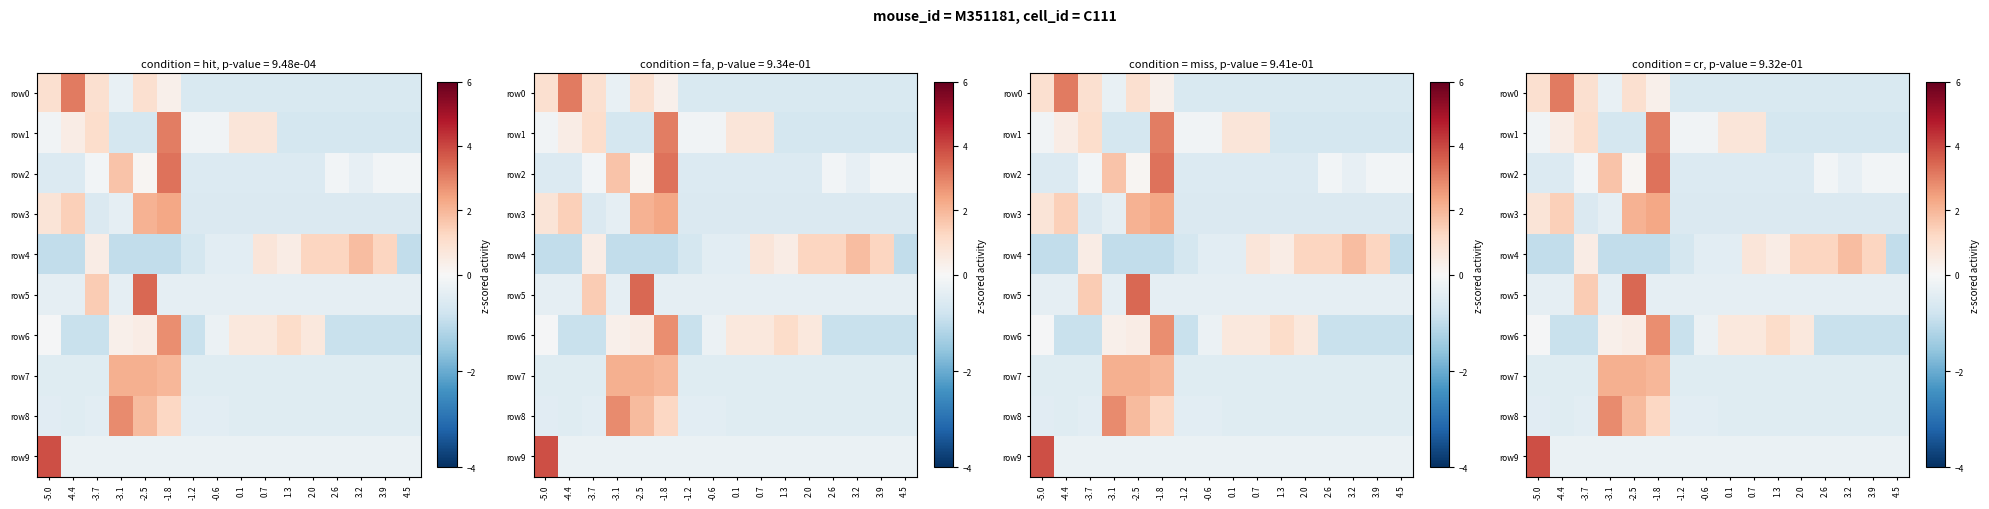

At -5.0, list the series in order from smallest to largest.

row4, row2, row7, row8, row5, row1, row6, row3, row0, row9